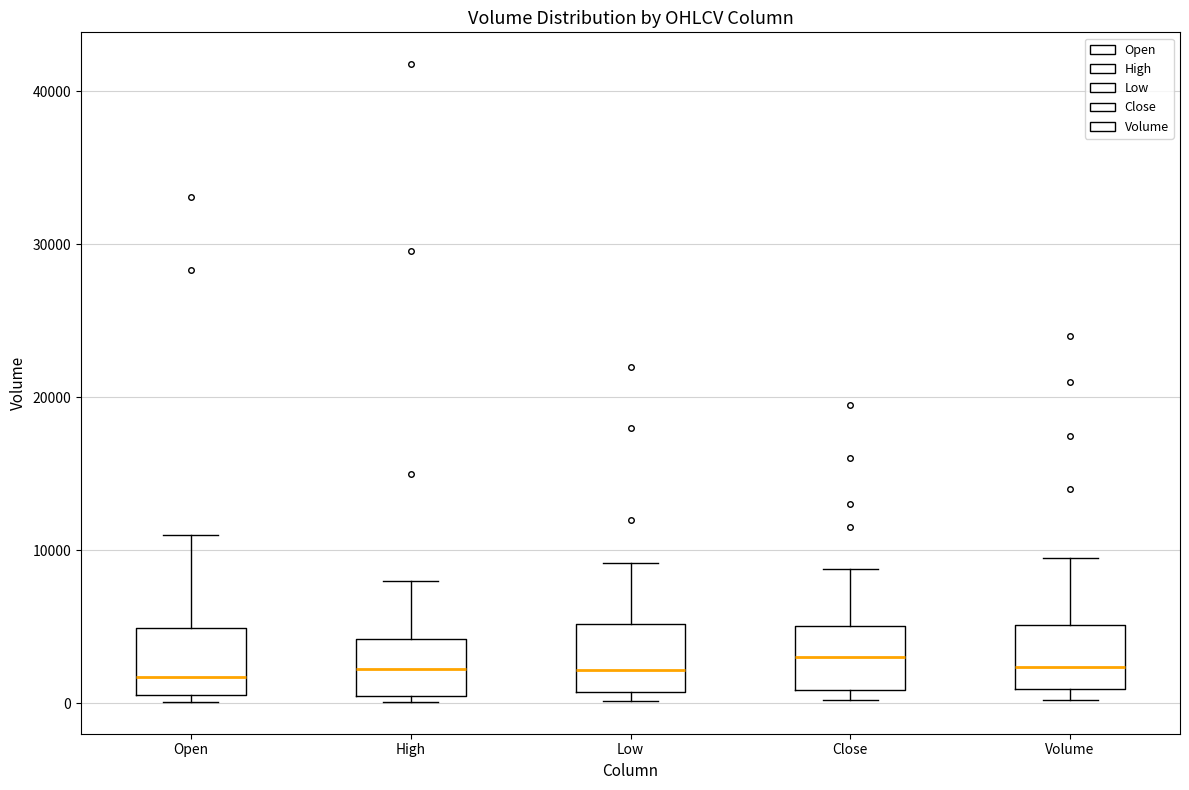

Reading left to right, transcribe this box plot: for each box, give where its median line is, the range the box spans, and where its two whiskers end, as read against the y-axis. The values are not printed on the chart, so give them approximately, as read against the axis.

Open: median 2000, box 1000 to 5000, whiskers 0 to 11000
High: median 2000, box 0 to 4000, whiskers 0 (just below the box's lower edge) to 8000
Low: median 2000, box 1000 to 5000, whiskers 0 to 9000
Close: median 3000, box 1000 to 5000, whiskers 0 to 9000
Volume: median 2000, box 1000 to 5000, whiskers 0 to 10000